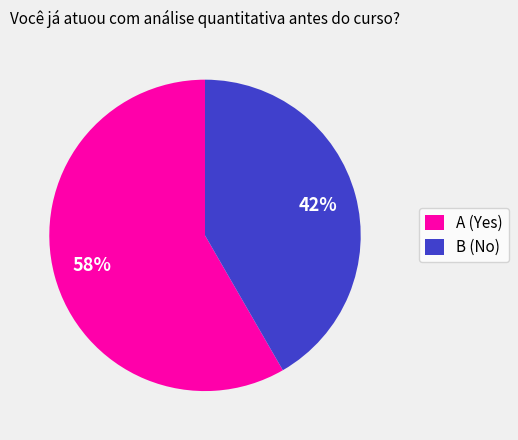

To the nearest percent, what is the average slice percentage?

50%